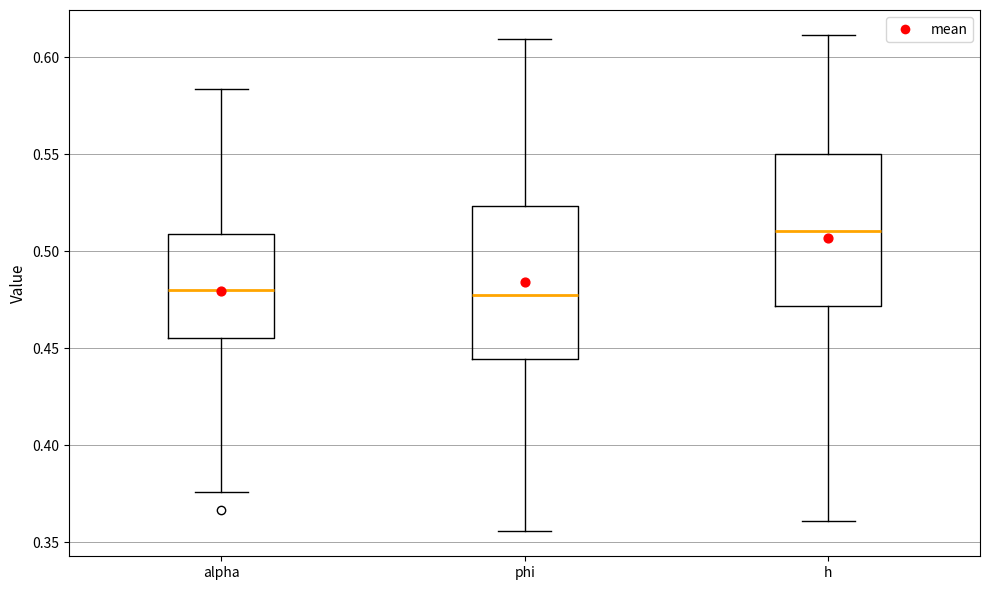

Reading left to right, read every box against the y-axis: the position of its median line, the range the box covers, and the ends of its whiskers. The values are not printed on the chart, so give them approximately, as read against the axis.

alpha: median 0.480, box 0.455 to 0.510, whiskers 0.375 to 0.585
phi: median 0.475, box 0.445 to 0.525, whiskers 0.355 to 0.610
h: median 0.510, box 0.470 to 0.550, whiskers 0.360 to 0.610